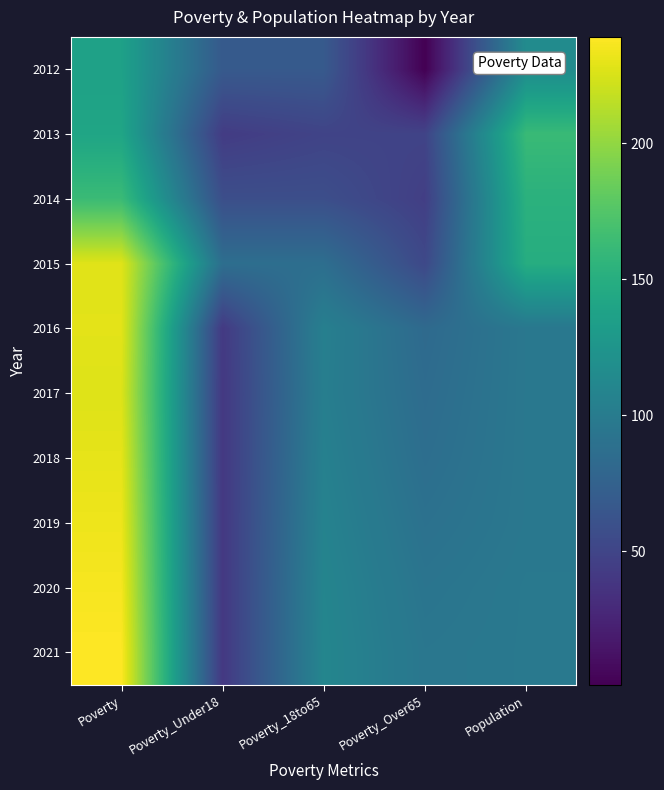

Reading left to right, transcribe all the data shown in this chart.

2012: Poverty=137	Poverty_Under18=68	Poverty_18to65=68	Poverty_Over65=1	Population=116
2013: Poverty=141	Poverty_Under18=43	Poverty_18to65=49	Poverty_Over65=49	Population=162
2014: Poverty=163	Poverty_Under18=58	Poverty_18to65=58	Poverty_Over65=45	Population=153
2015: Poverty=228	Poverty_Under18=87	Poverty_18to65=87	Poverty_Over65=53	Population=149
2016: Poverty=229	Poverty_Under18=41	Poverty_18to65=104	Poverty_Over65=83	Population=96
2017: Poverty=227	Poverty_Under18=40	Poverty_18to65=103	Poverty_Over65=85	Population=96
2018: Poverty=230	Poverty_Under18=40	Poverty_18to65=105	Poverty_Over65=87	Population=96
2019: Poverty=233	Poverty_Under18=40	Poverty_18to65=107	Poverty_Over65=90	Population=96
2020: Poverty=236	Poverty_Under18=40	Poverty_18to65=109	Poverty_Over65=93	Population=97
2021: Poverty=239	Poverty_Under18=40	Poverty_18to65=110	Poverty_Over65=95	Population=97